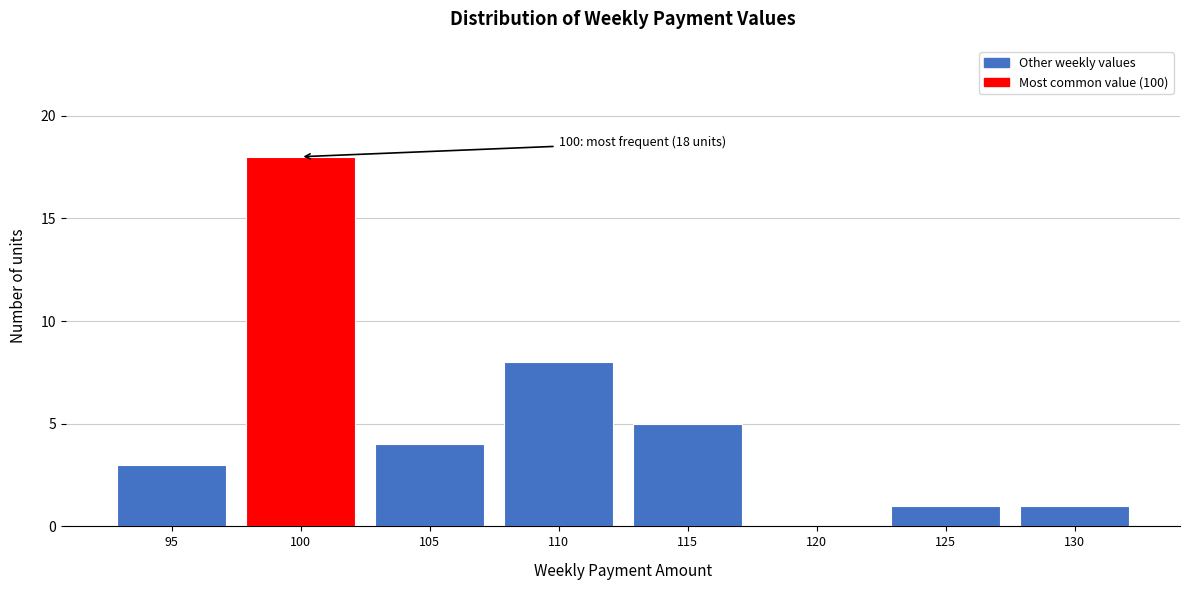

Over which range of the x-axis is the bar tallest?

97.5 to 102.5